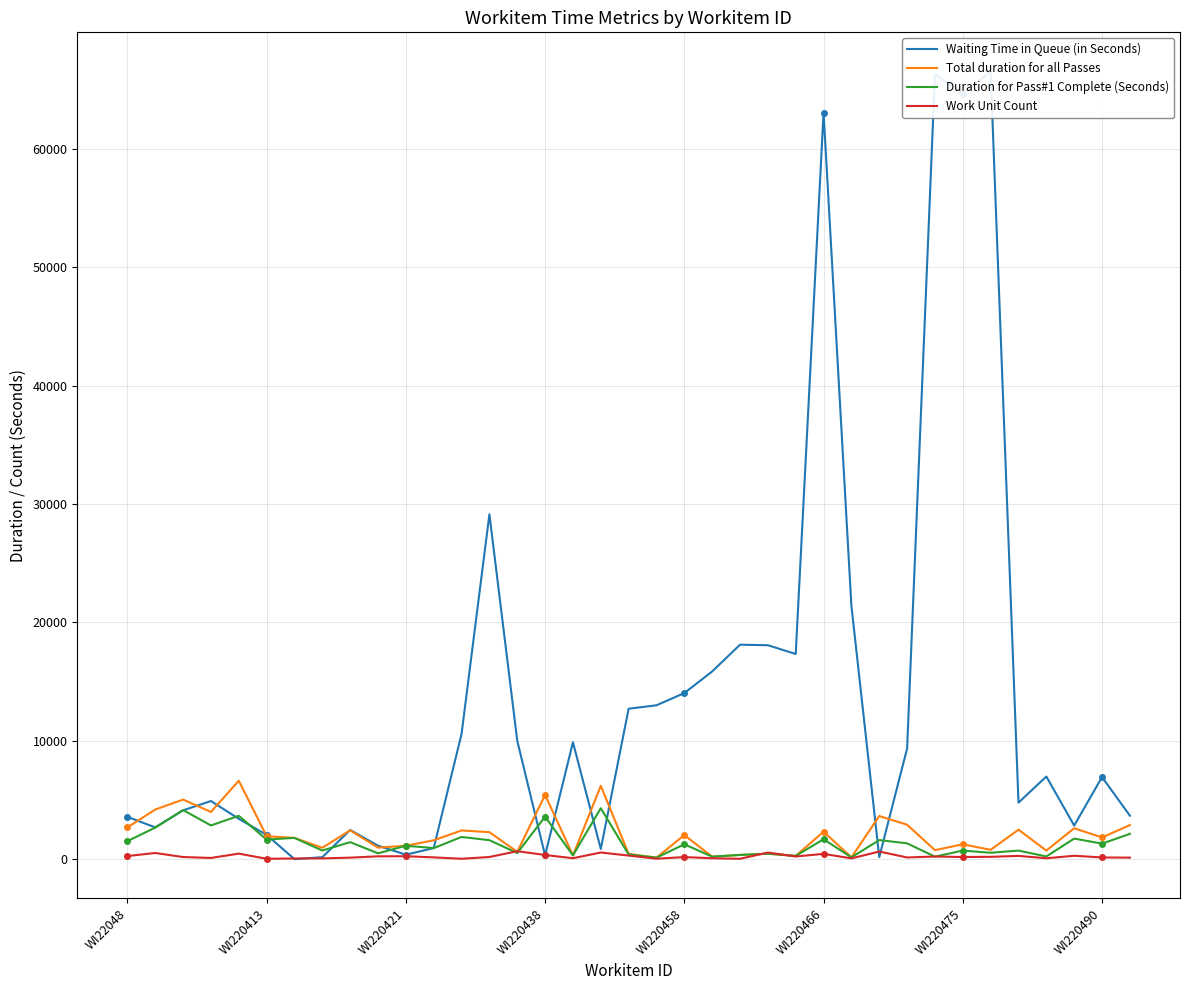

Reading left to right, what are all the values shown in this chart?

Waiting Time in Queue (in Seconds): 3576	2684	4126	4913	3410	2049	3	168	2468	1139	376	934	10585	29141	10006	317	9878	858	12712	13003	14035	15862	18123	18079	17337	63096	21413	167	9347	66321	64703	66545	4775	6985	2838	6937	3675
Total duration for all Passes: 2683	4193	5034	3988	6625	1943	1797	962	2439	974	1132	1593	2425	2282	618	5431	319	6196	444	127	2033	211	357	460	277	2323	153	3645	2908	762	1256	789	2491	724	2612	1835	2880
Duration for Pass#1 Complete (Seconds): 1523	2667	4147	2849	3663	1655	1797	729	1437	492	1132	936	1876	1604	514	3593	319	4304	393	127	1255	211	357	460	277	1681	153	1612	1336	211	724	541	722	229	1738	1311	2139
Work Unit Count: 262	521	179	102	467	32	56	66	127	238	246	151	32	182	672	350	79	562	303	38	176	74	32	557	225	447	66	642	144	222	181	196	275	76	286	145	128